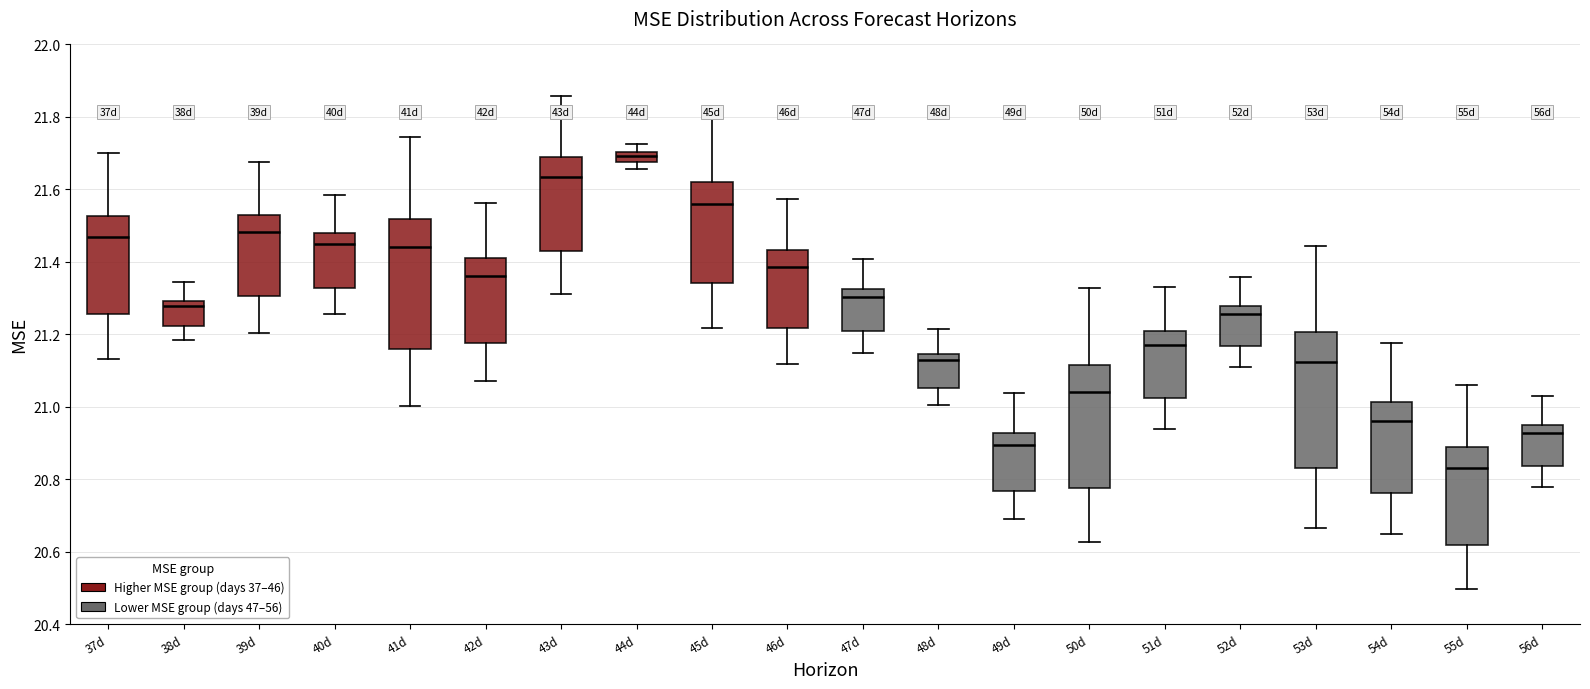

Where is the upper edge of the box for 49d on the y-axis? The values are not printed on the chart, so give them approximately, as read against the axis.

20.92